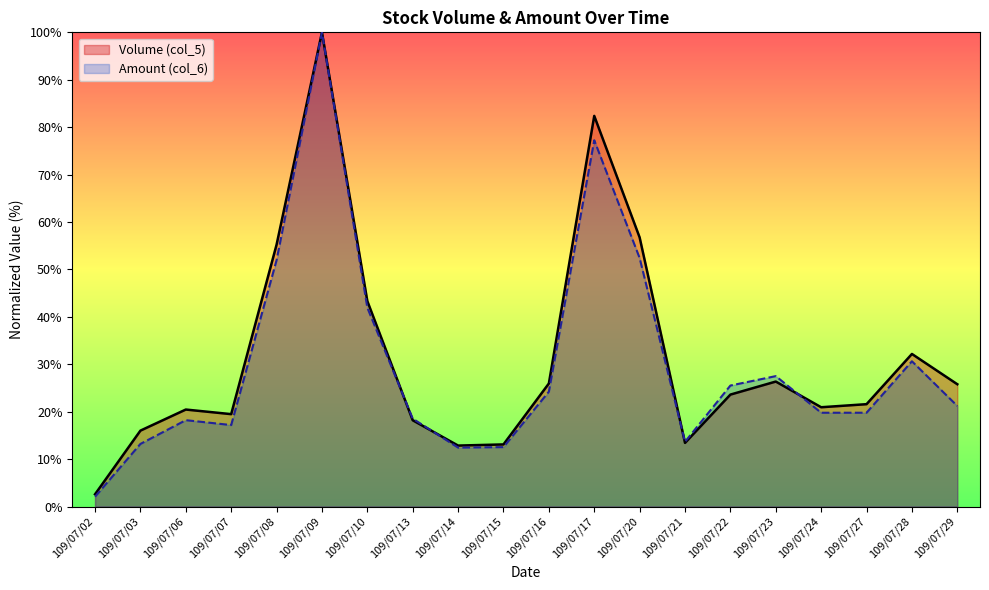

How many series are shown in this chart?

2